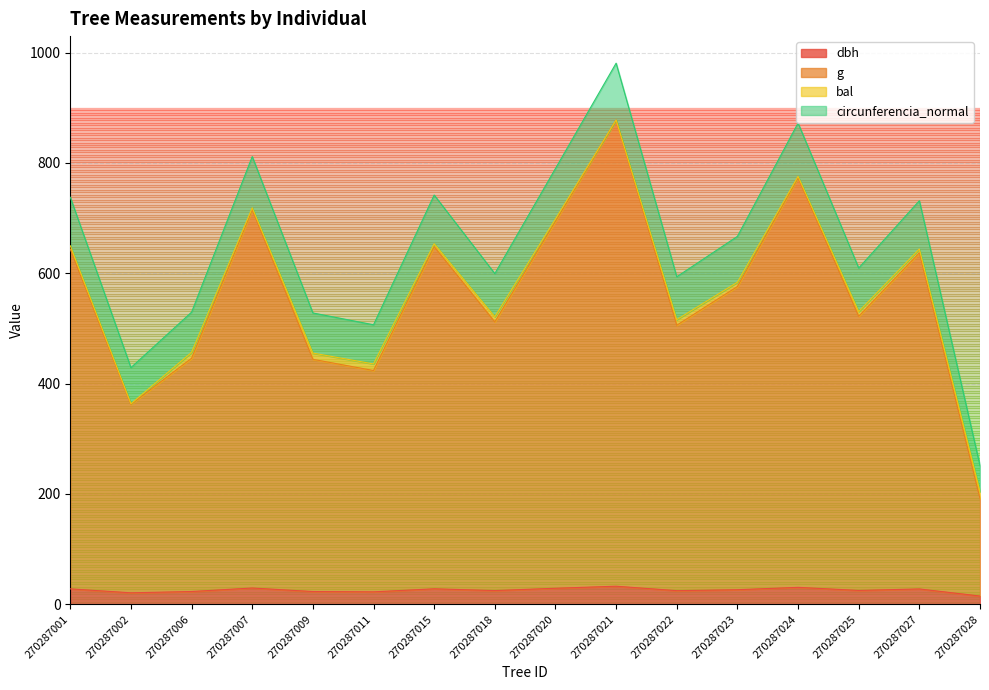

What is the maximum value for dbh?

32.8